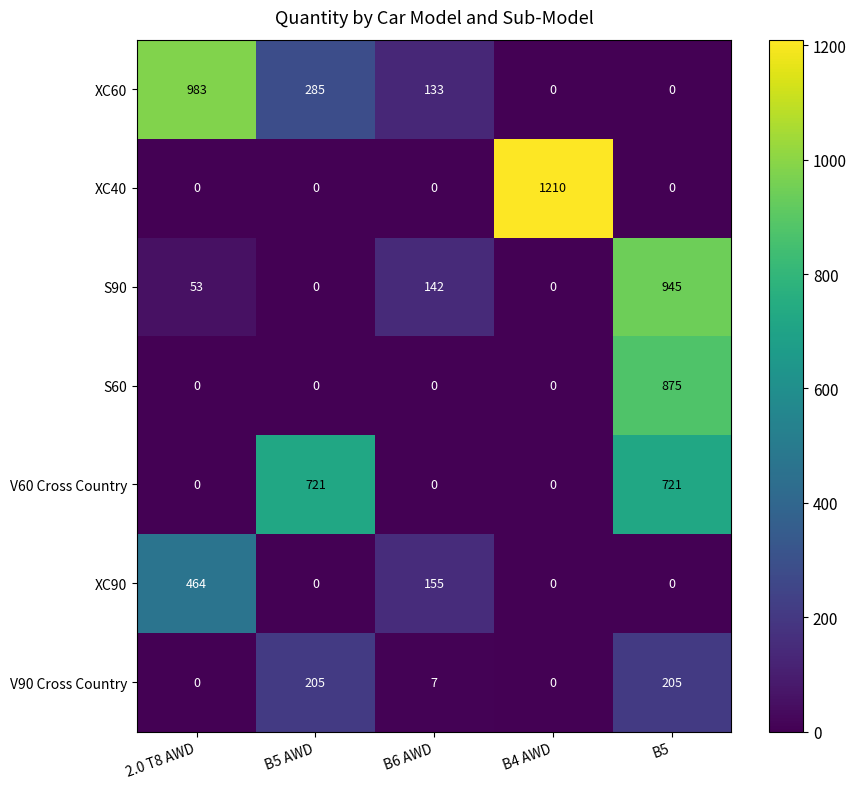

List the series in order of their peak value, lowest first.

V90 Cross Country, XC90, V60 Cross Country, S60, S90, XC60, XC40